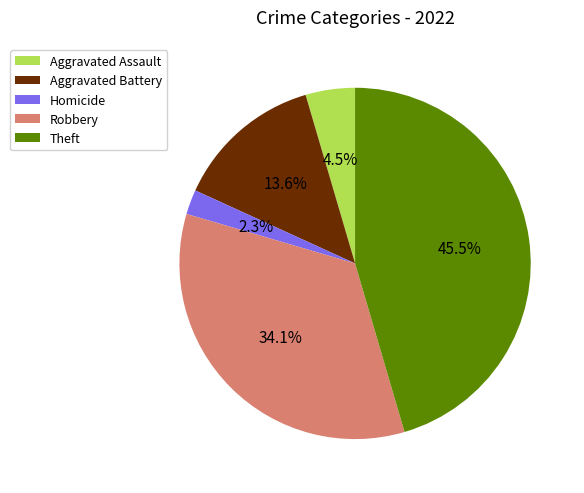

Which slice is the smallest?

Homicide